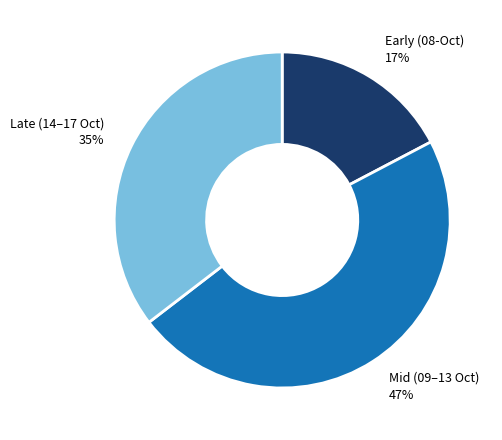

Is there a majority slice in this chart?

No